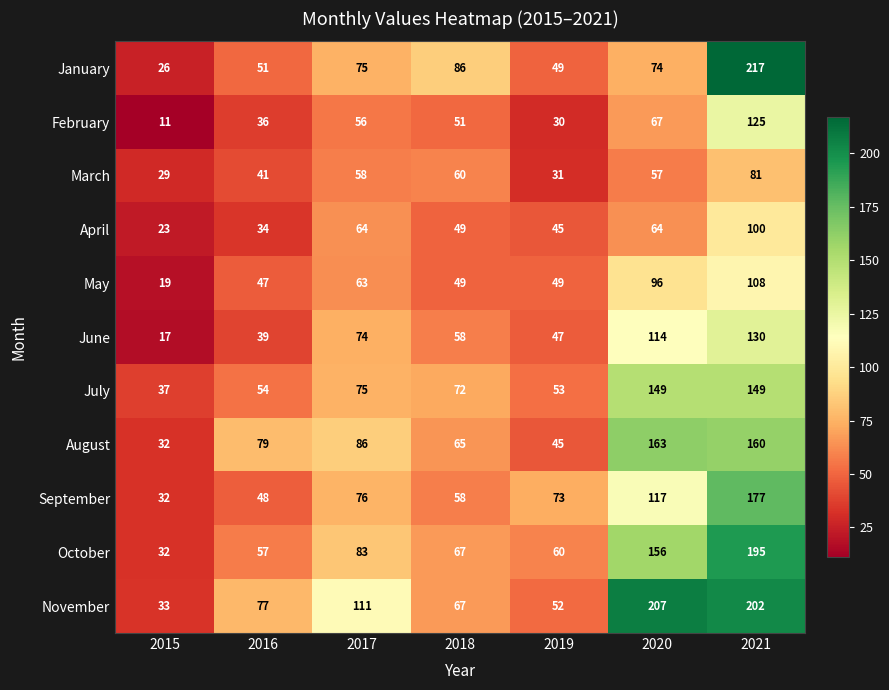

What is the difference between the highest and lowest values at 2016?

45